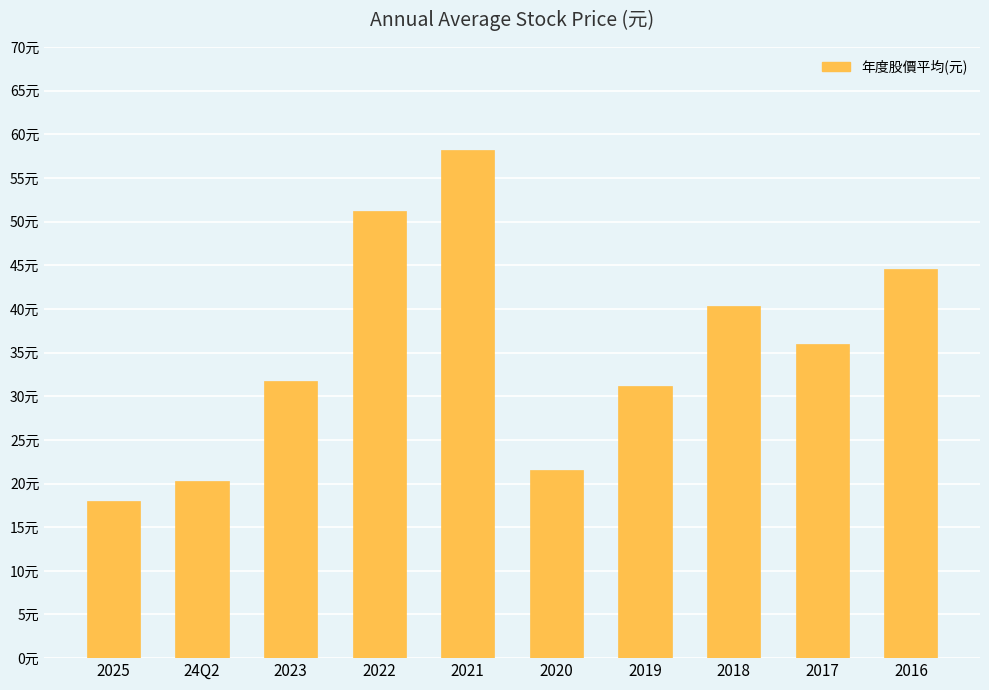

What value does the data have at 2025?

18.0